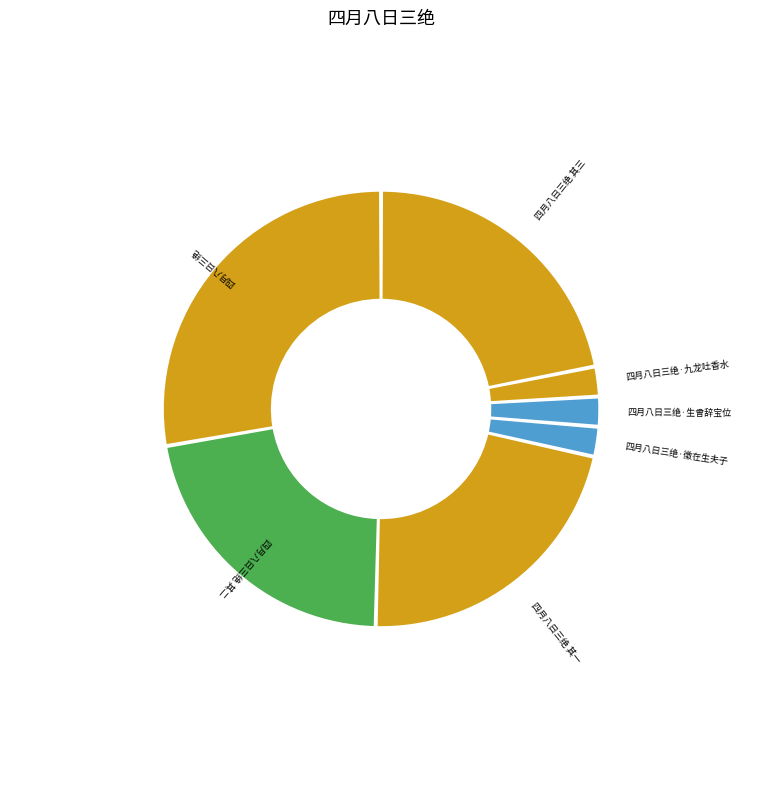

What is the largest slice in the pie chart?

四月八日三绝